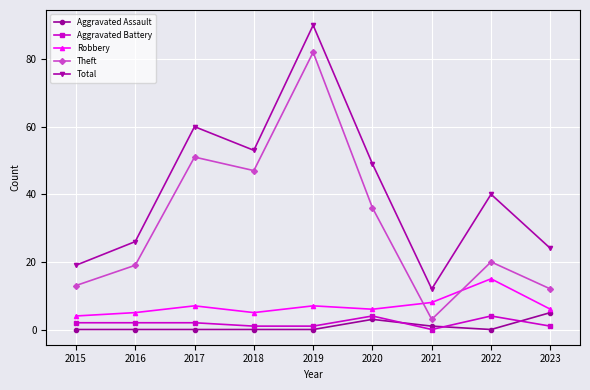

What is the spread (max minus min) of values at 2023?

23